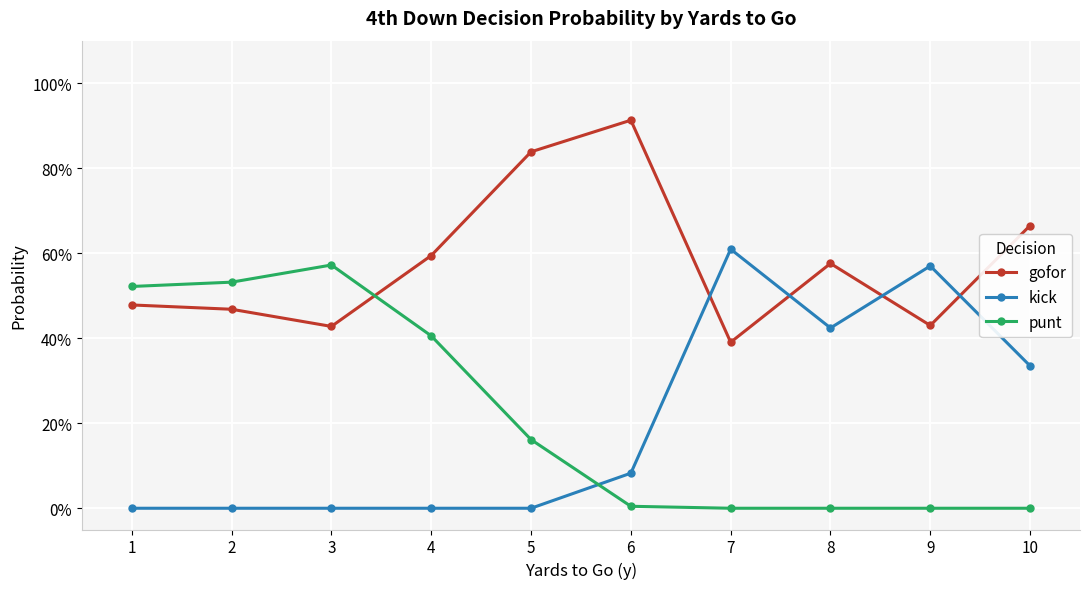

What are all the series names shown in the legend?

gofor, kick, punt